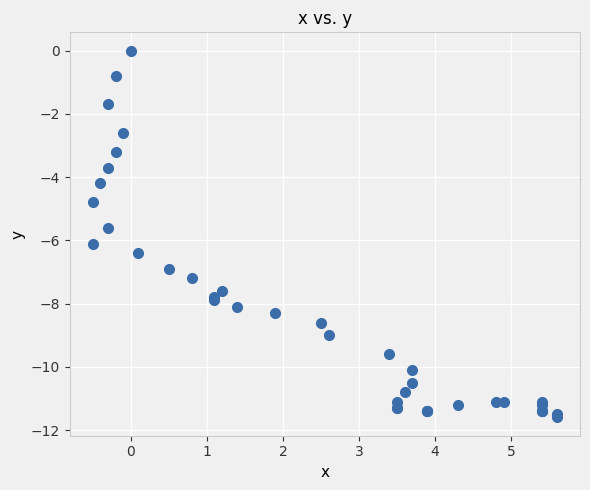

What Y value in the scatter plot is closest to -5?

-4.8